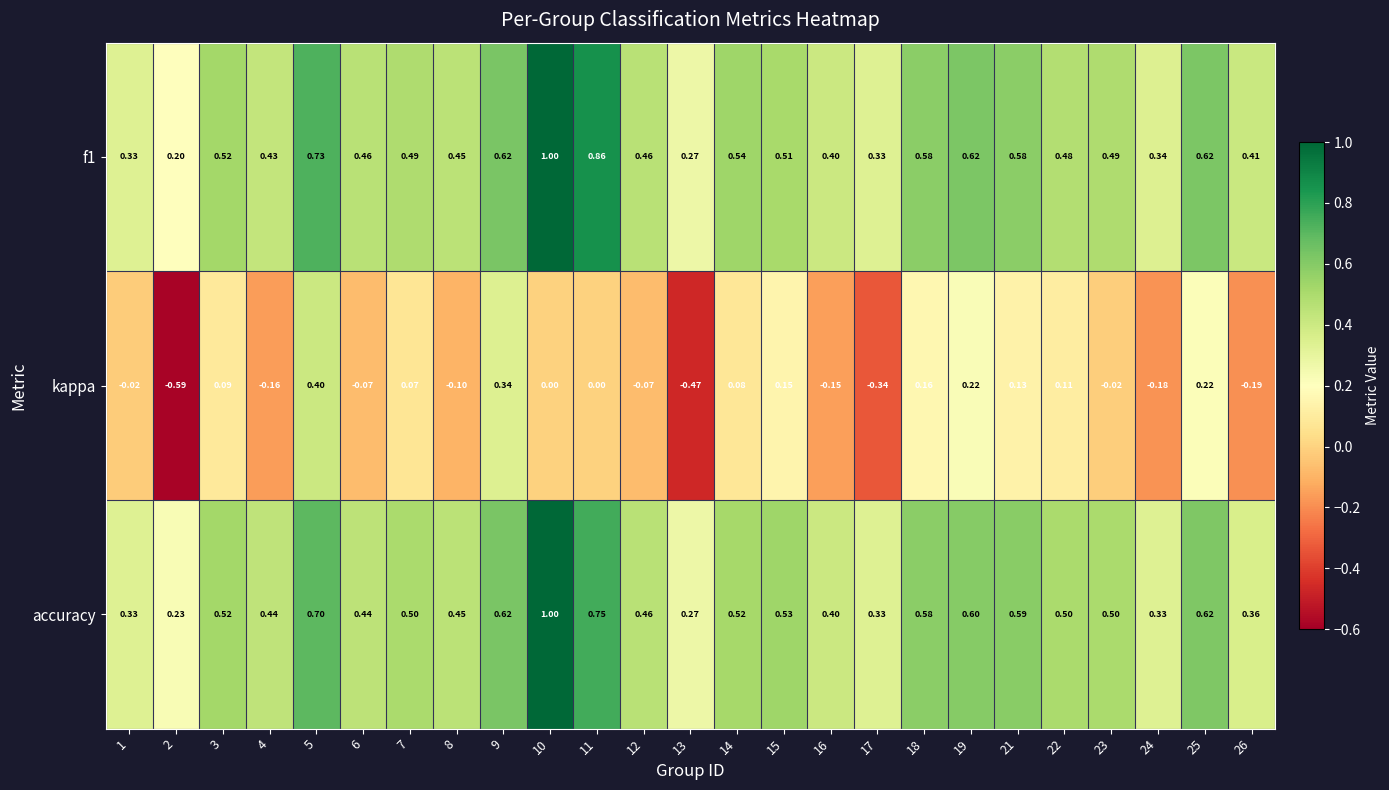

Between 2 and 23, which series saw the biggest shift?

kappa